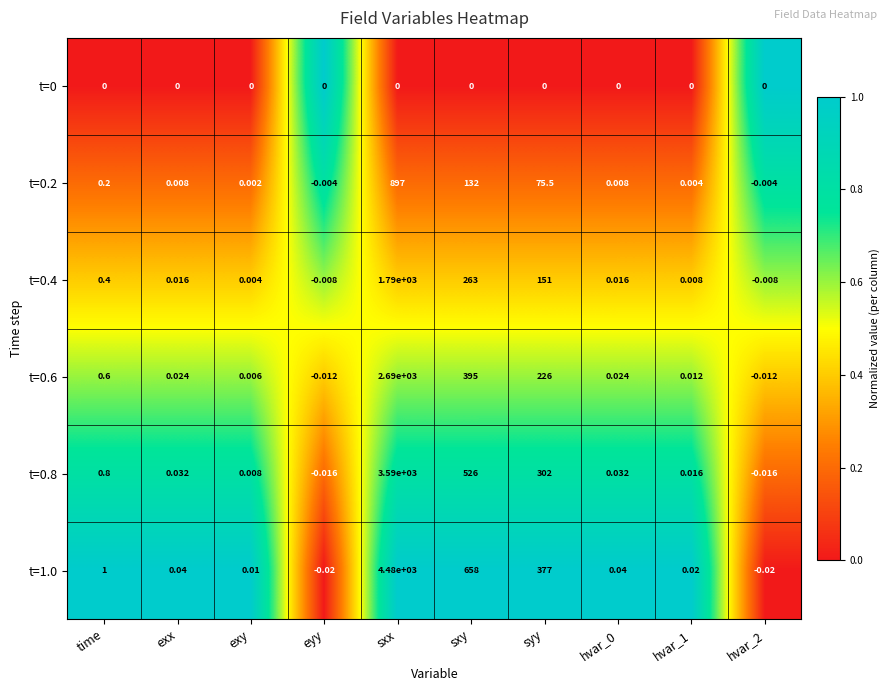

At which label does t=0.4 first exceed 0?

time